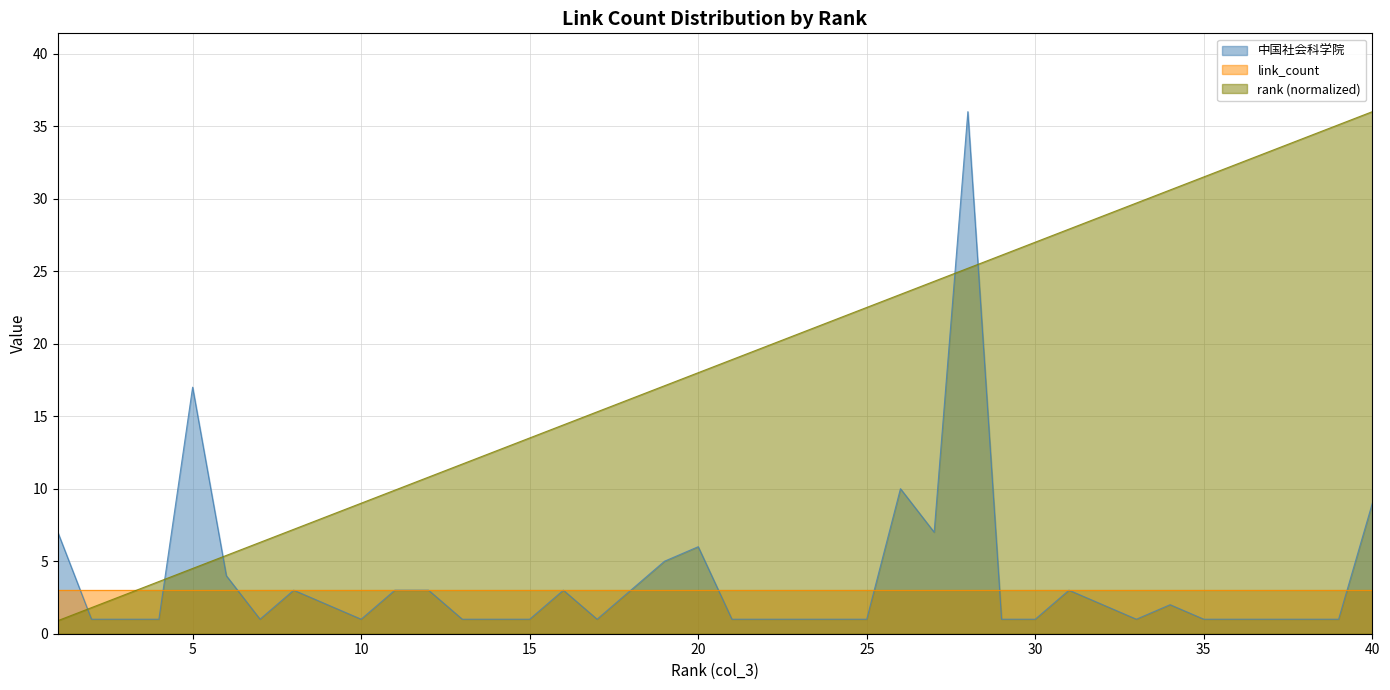

At which label is rank closest to 18?

20